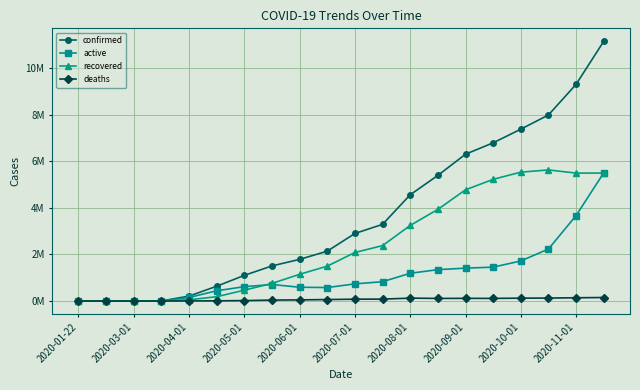

Which series has the widest spread of values?

confirmed